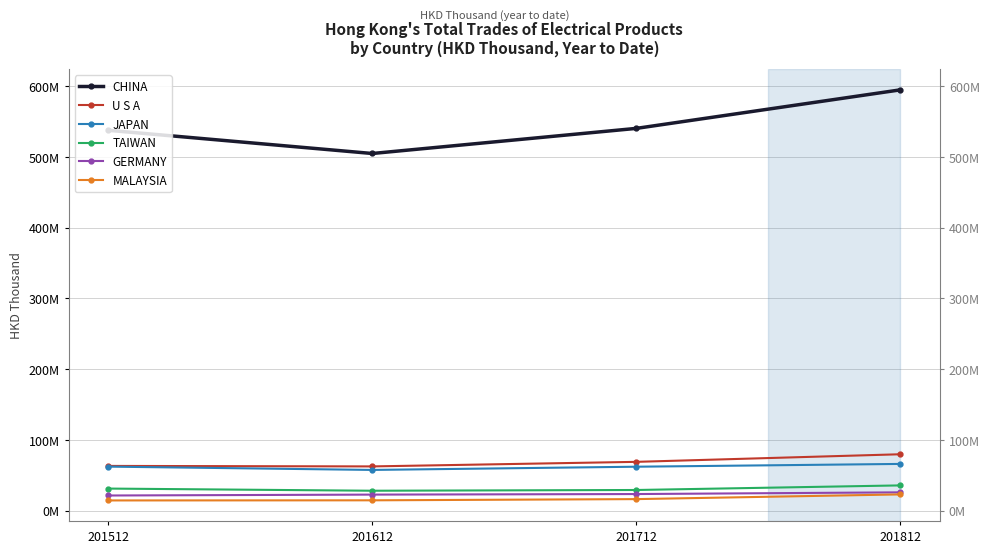

Which series has the largest total across all categories?

CHINA